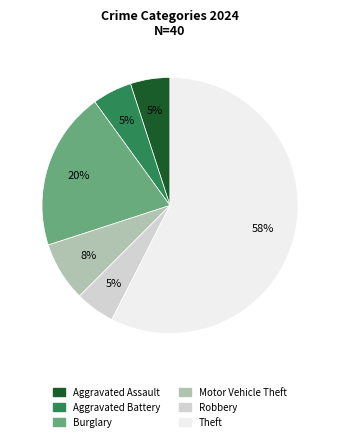

To the nearest percent, what is the difference between the largest and smallest slice percentages?

52%